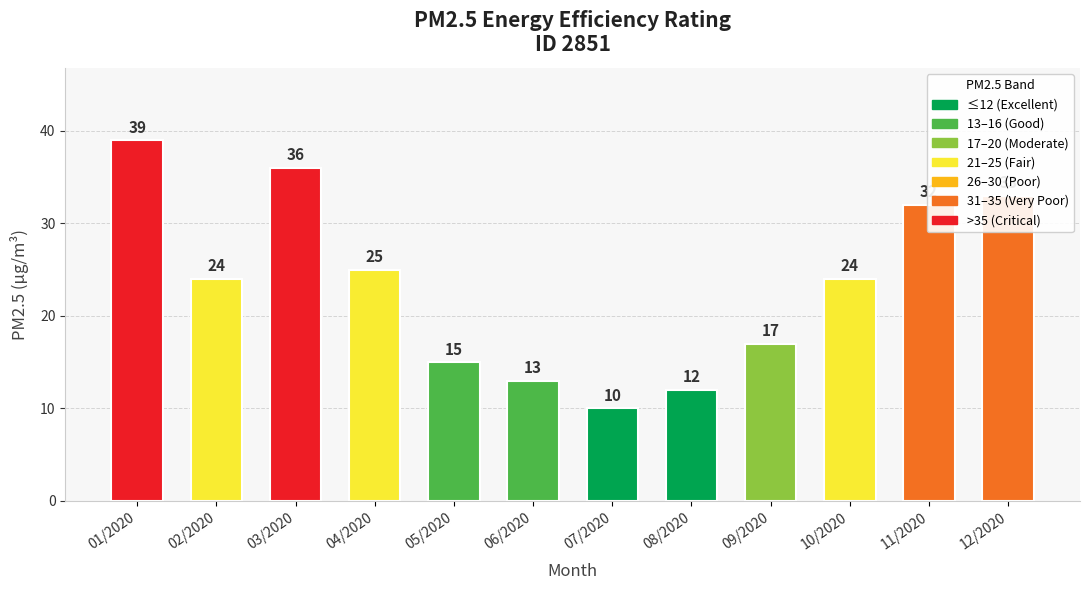

At which category does the chart reach its minimum across all series?

07/2020